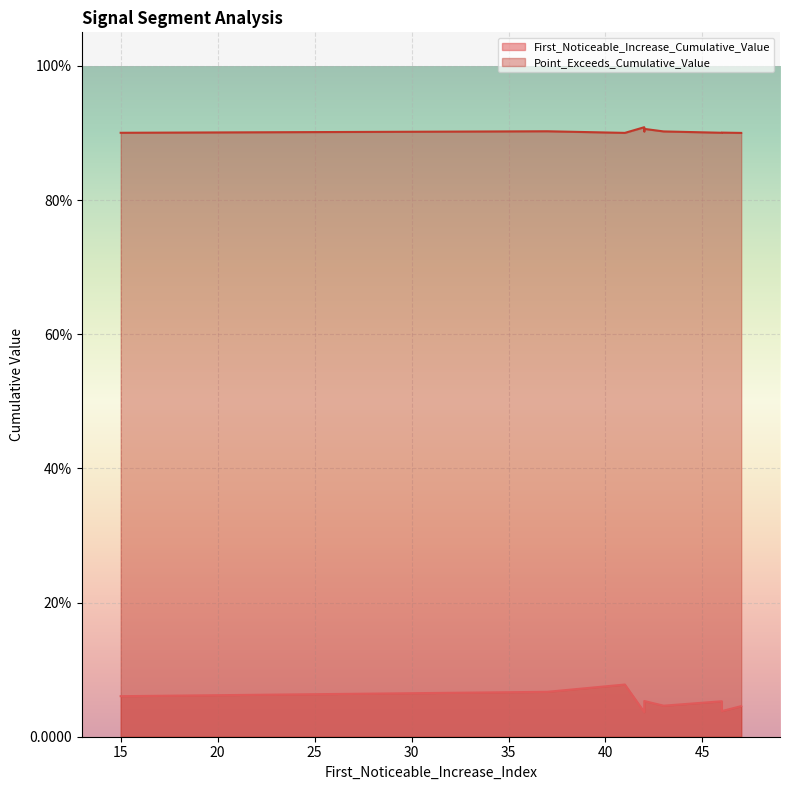

What are all the series names shown in the legend?

First_Noticeable_Increase_Cumulative_Value, Point_Exceeds_Cumulative_Value